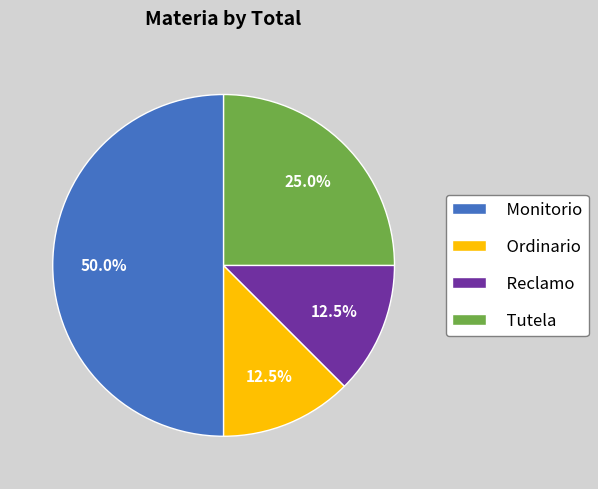

Does Tutela account for over 50% of the chart?

No